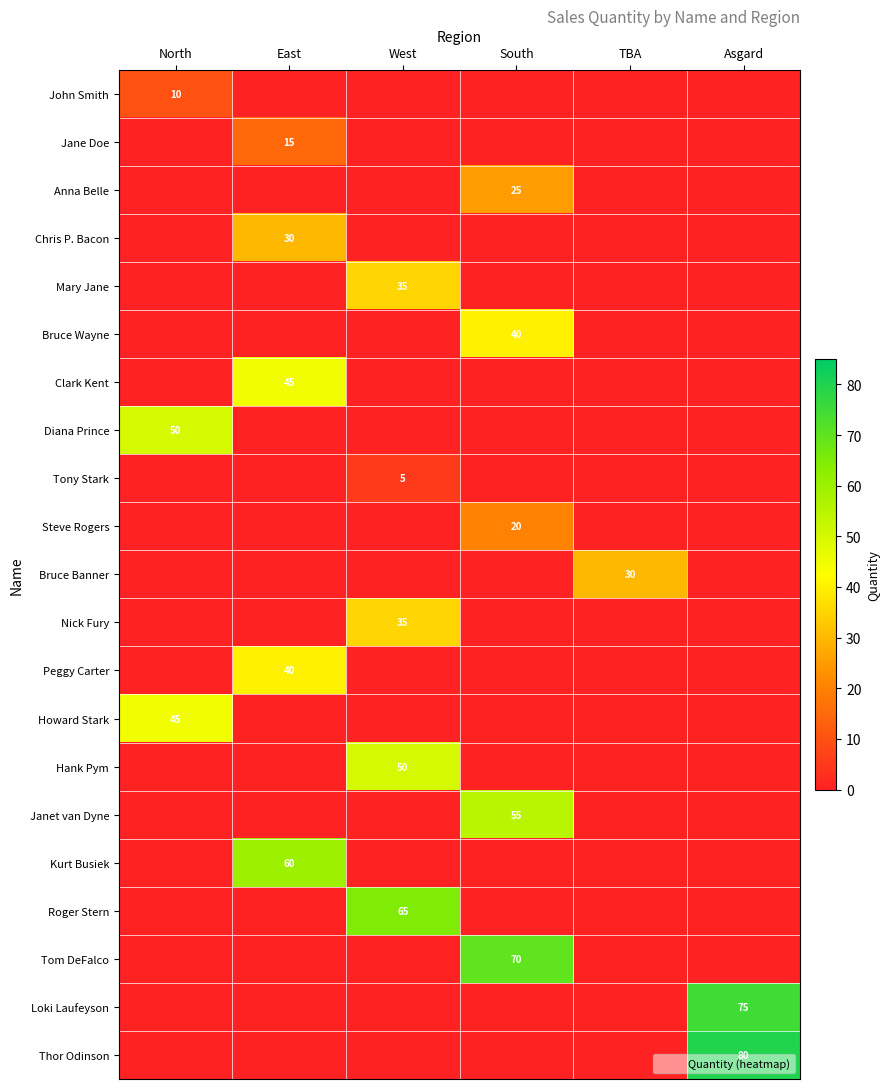

Which series has the largest range (max minus min)?

Thor Odinson